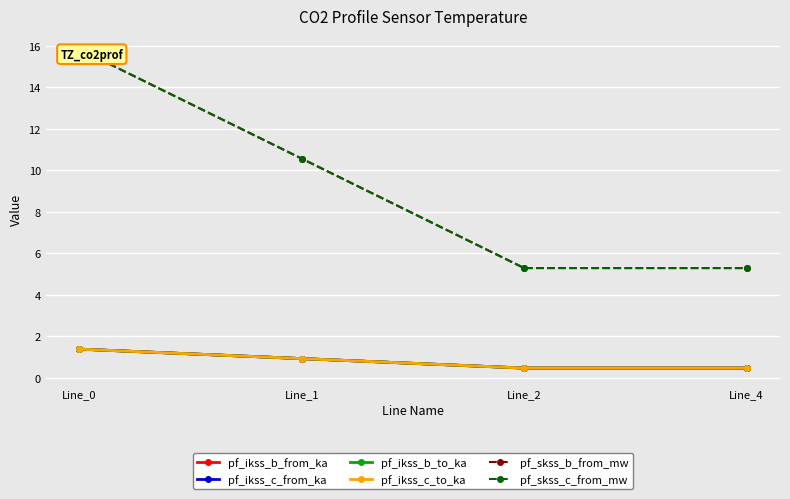

What is the minimum value for pf_ikss_c_from_ka?

0.5